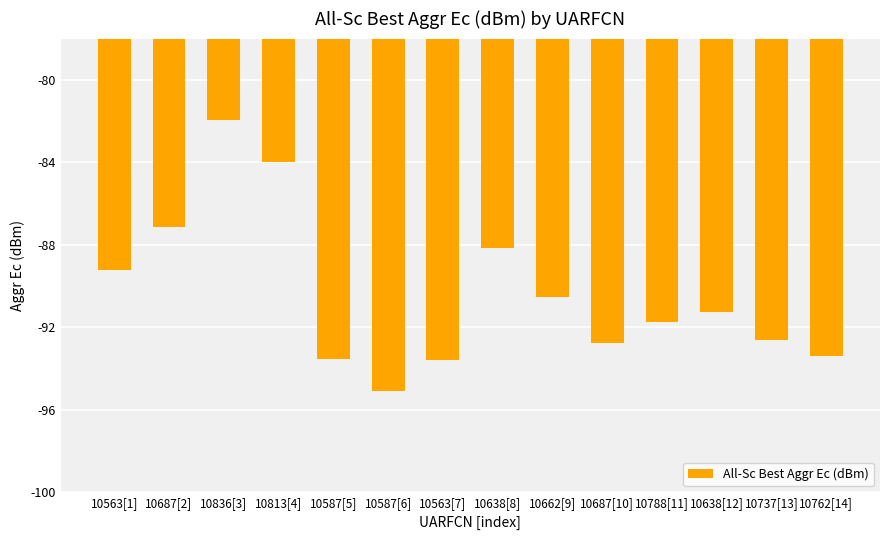

The value at 10687[10] is -92.8. True or false?

True